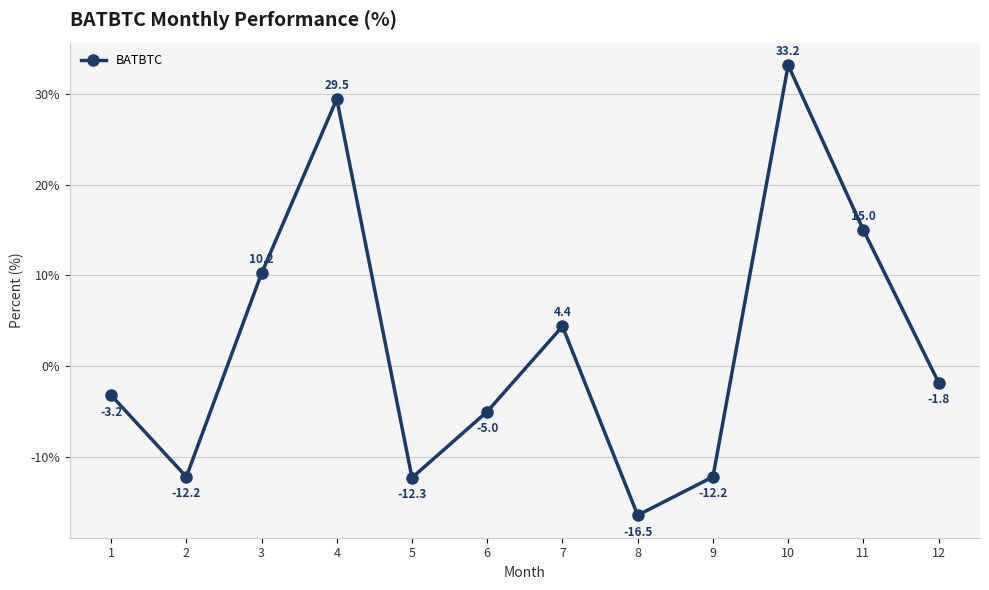

What is the change in value from 3 to 7?

-5.9